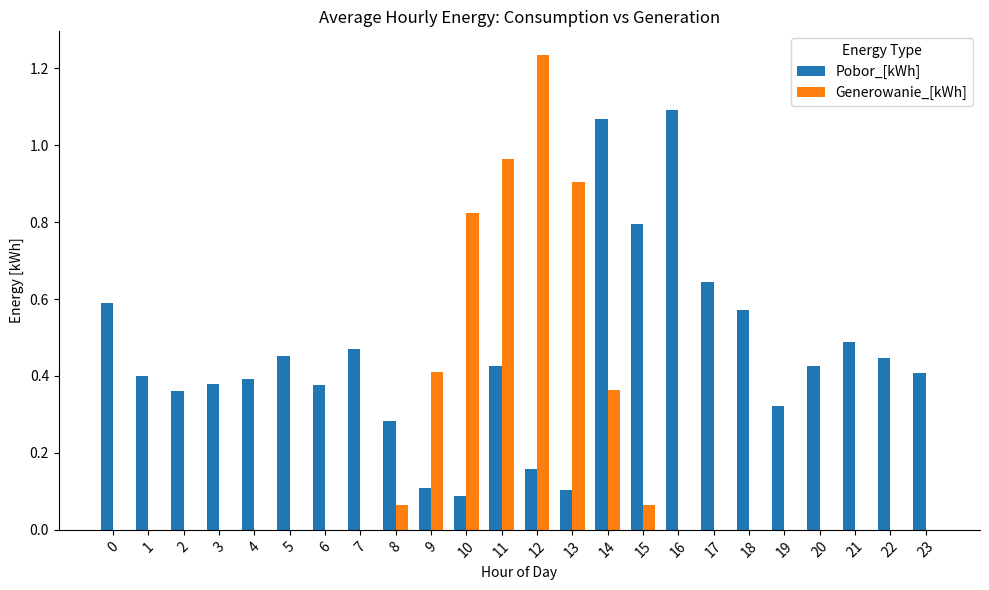

Is the value of Generowanie_[kWh] at 0 greater than the value of Pobor_[kWh] at 17?

No